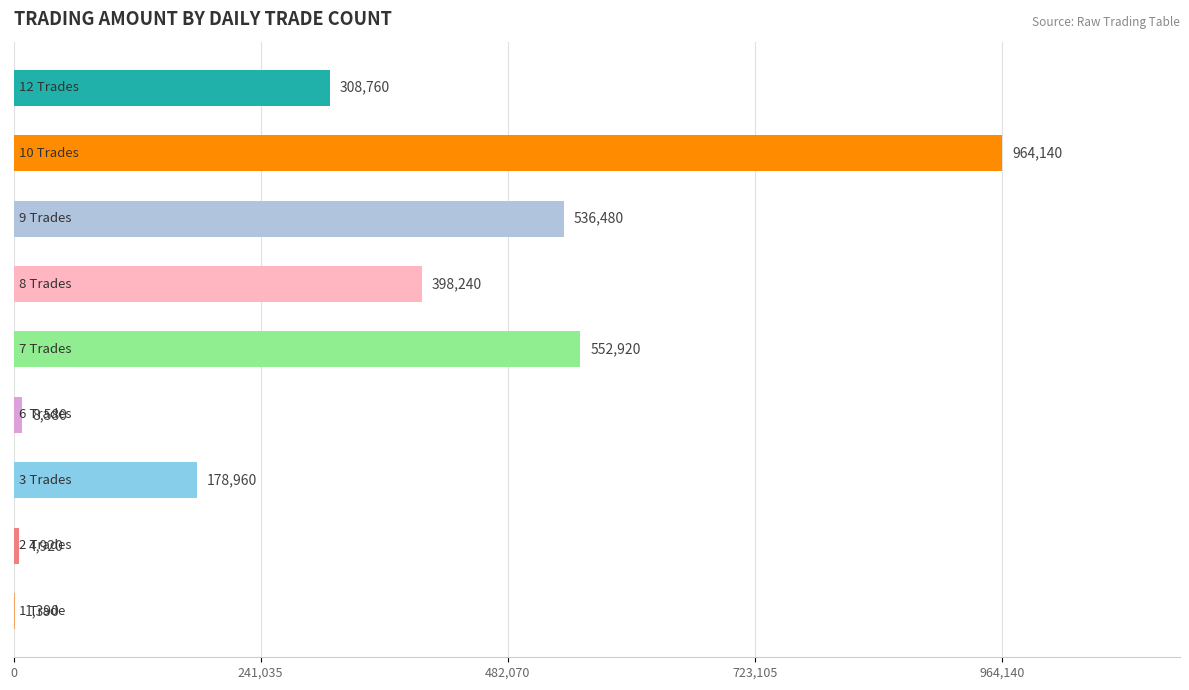

How many distinct data groups are displayed?

1